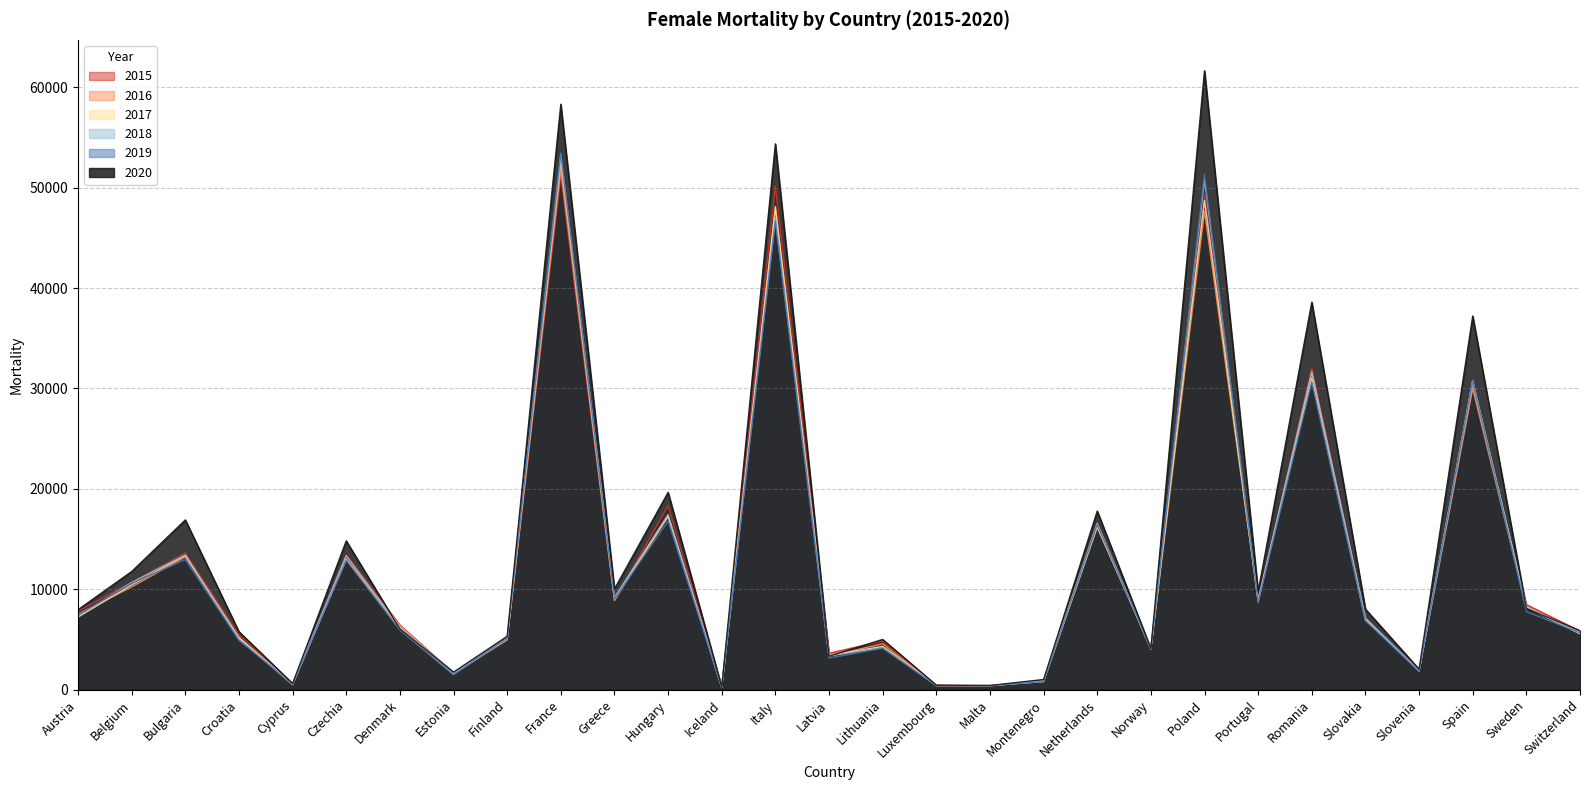

List the series in order of their peak value, highest first.

2020, 2019, 2018, 2017, 2016, 2015